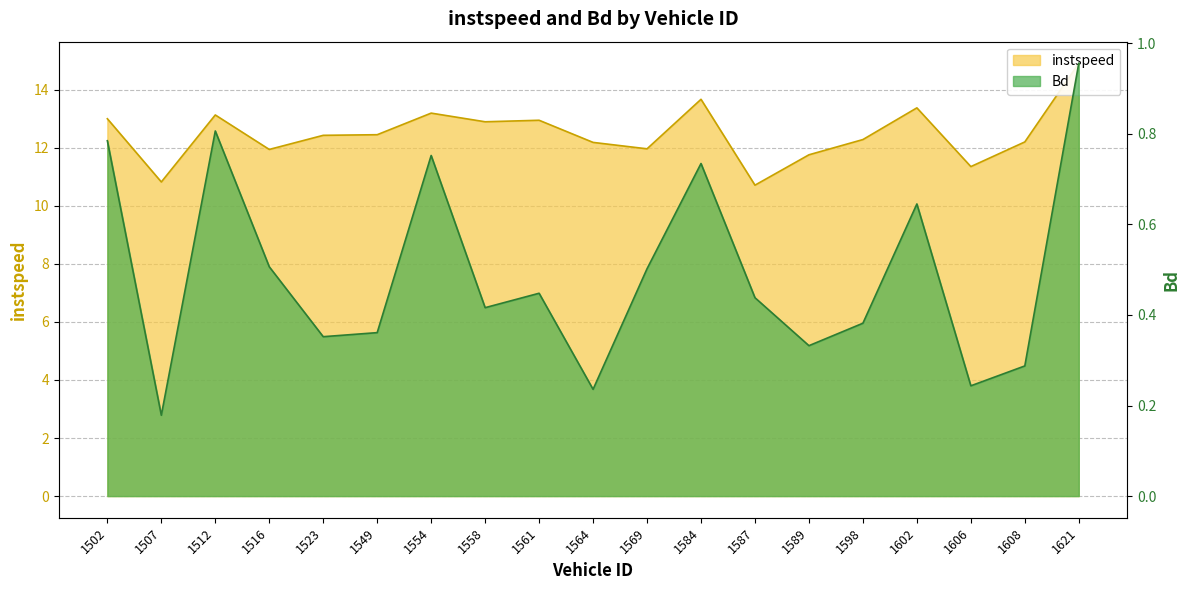

Does the chart have visible grid lines?

Yes